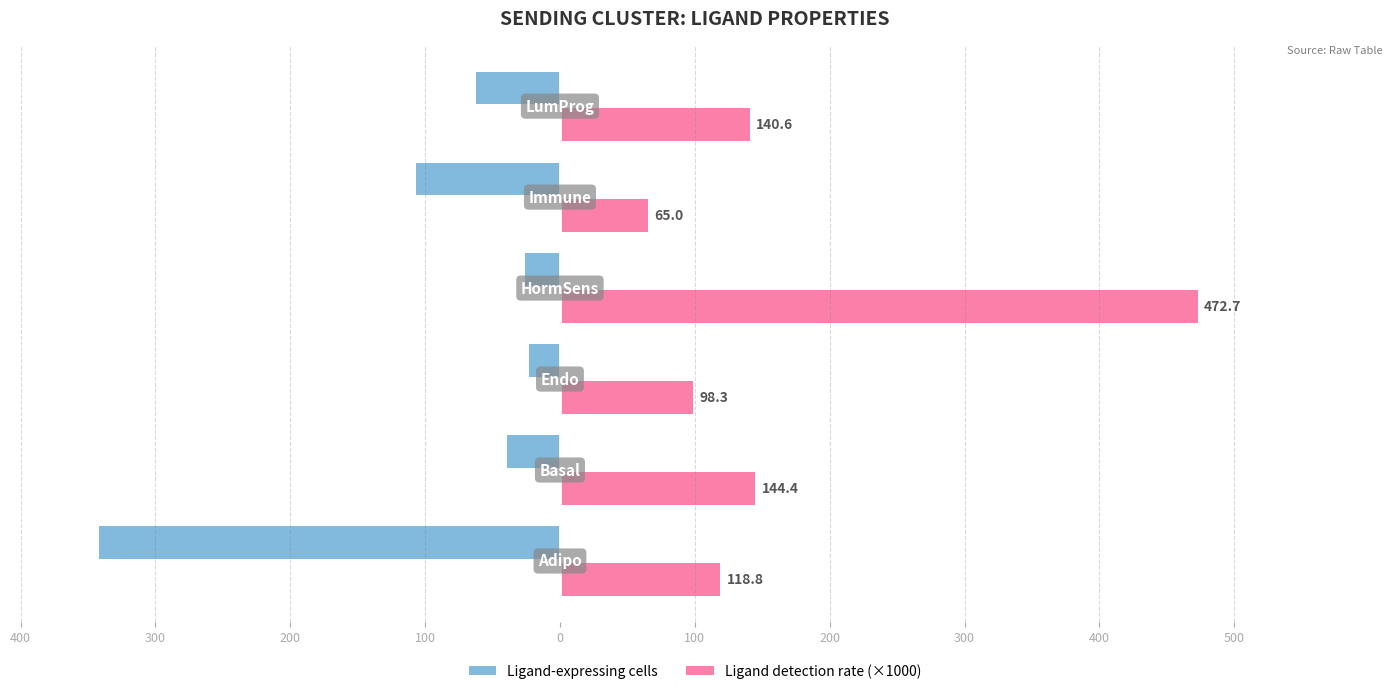

What is the sum of all Ligand-expressing cells values?

-599.0